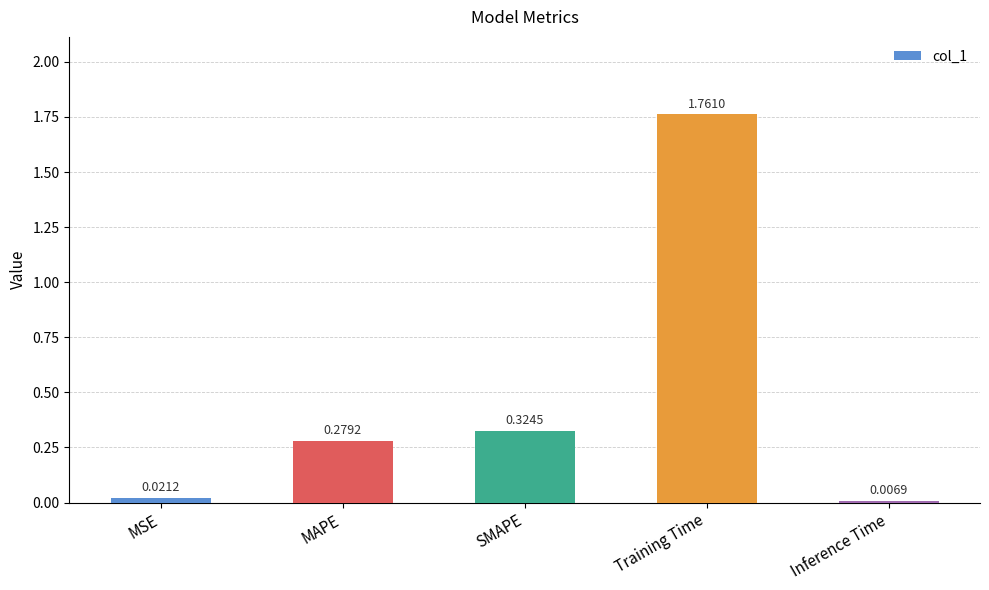

Rank the categories by value from lowest to highest.

Inference Time, MSE, MAPE, SMAPE, Training Time